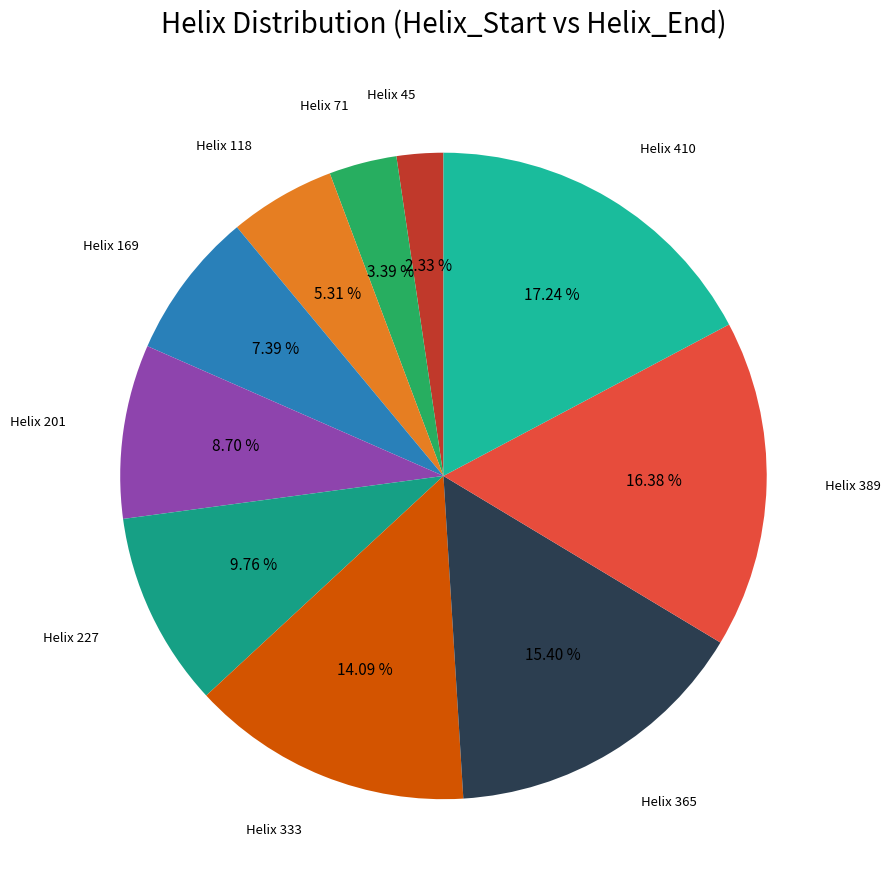

Which has a higher value, Helix 365 or Helix 71?

Helix 365